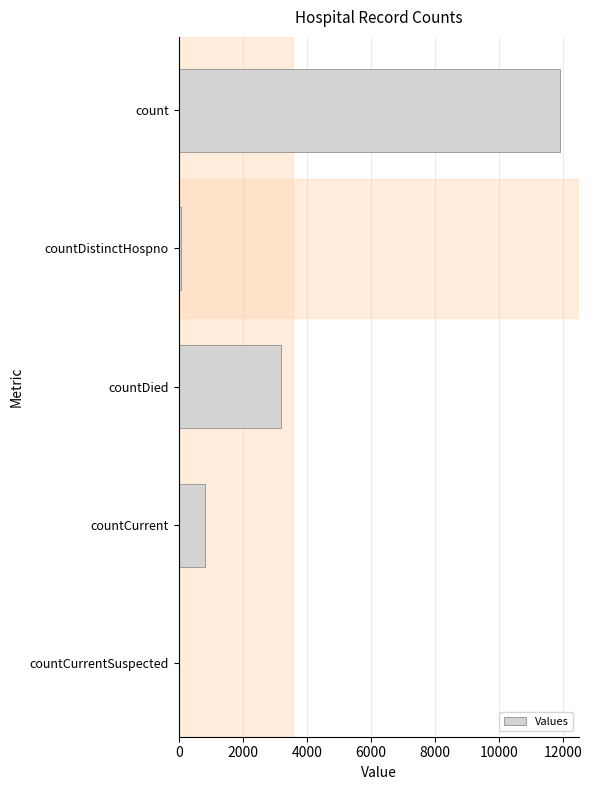

Which label corresponds to the largest value in the chart?

count